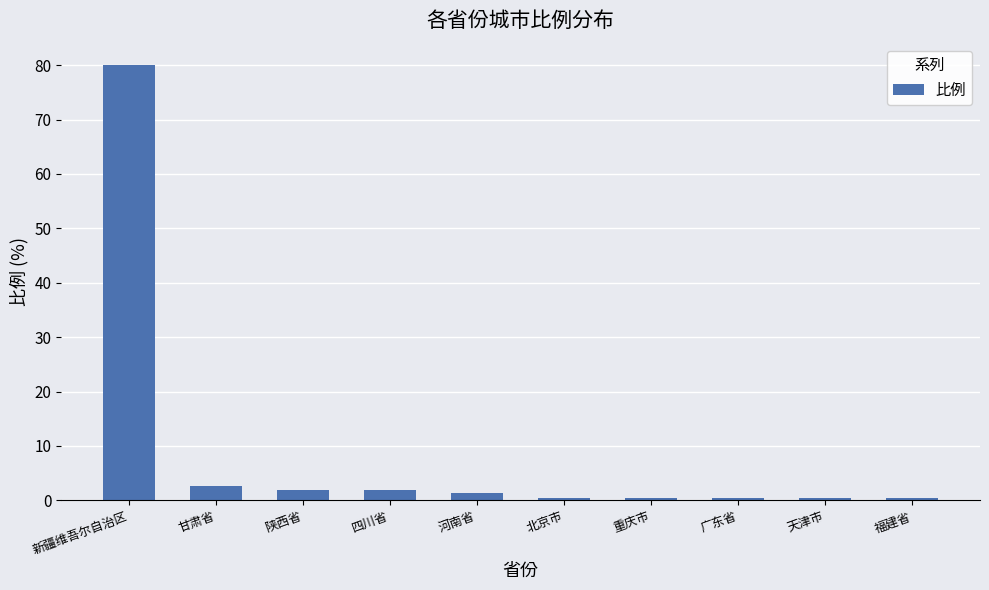

What position from the left is 新疆维吾尔自治区?

1